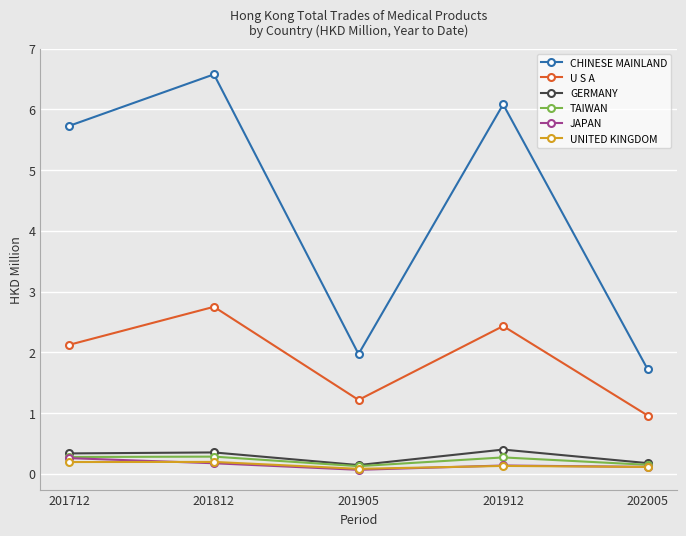

True or false: U S A and GERMANY cross at least once.

False